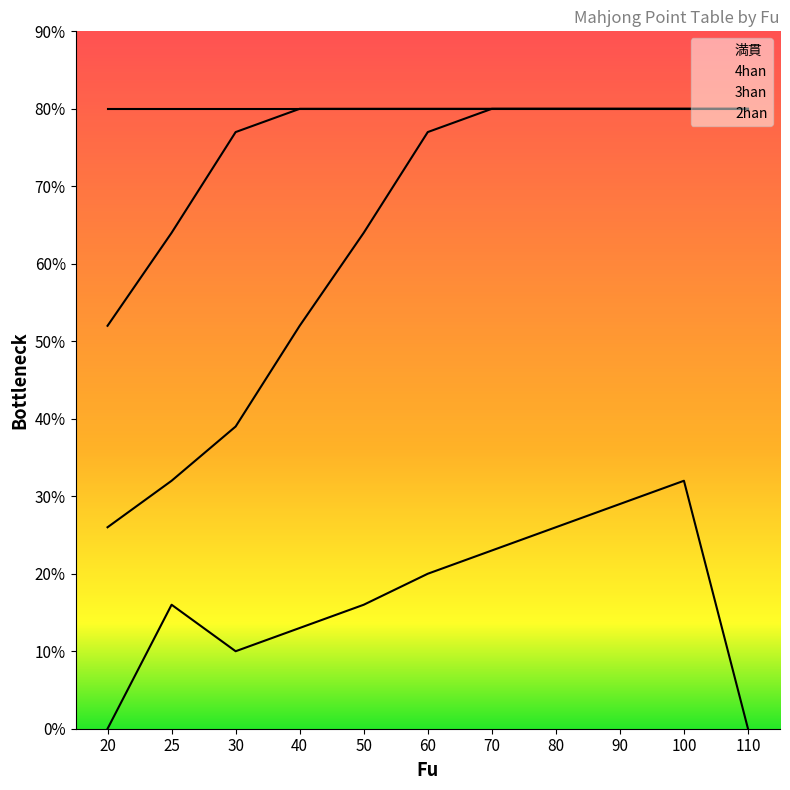

What are all the series names shown in the legend?

満貫, 4han, 3han, 2han